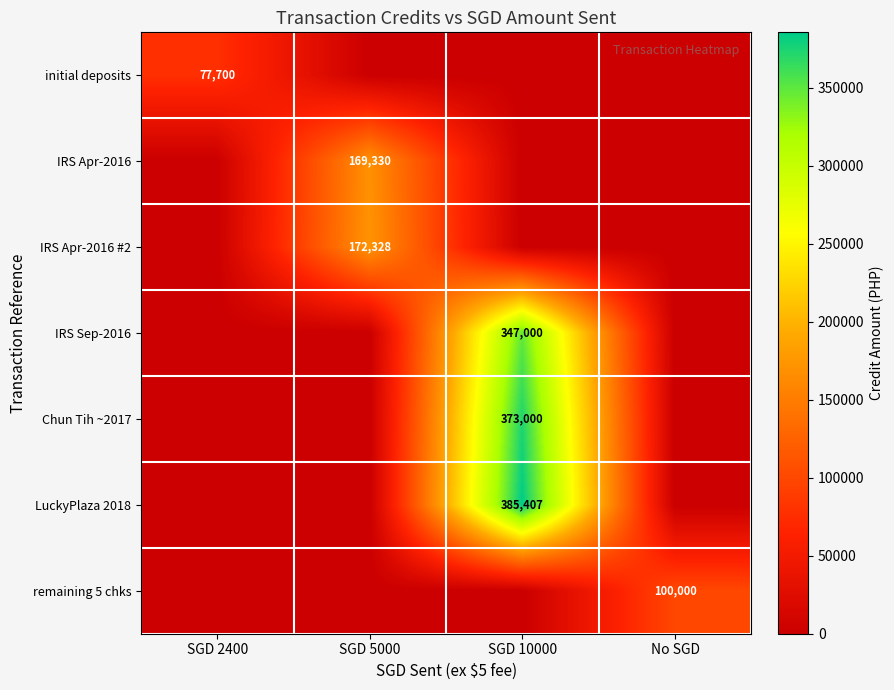

The LuckyPlaza 2018 series shows 591882 at SGD 10000. True or false?

False